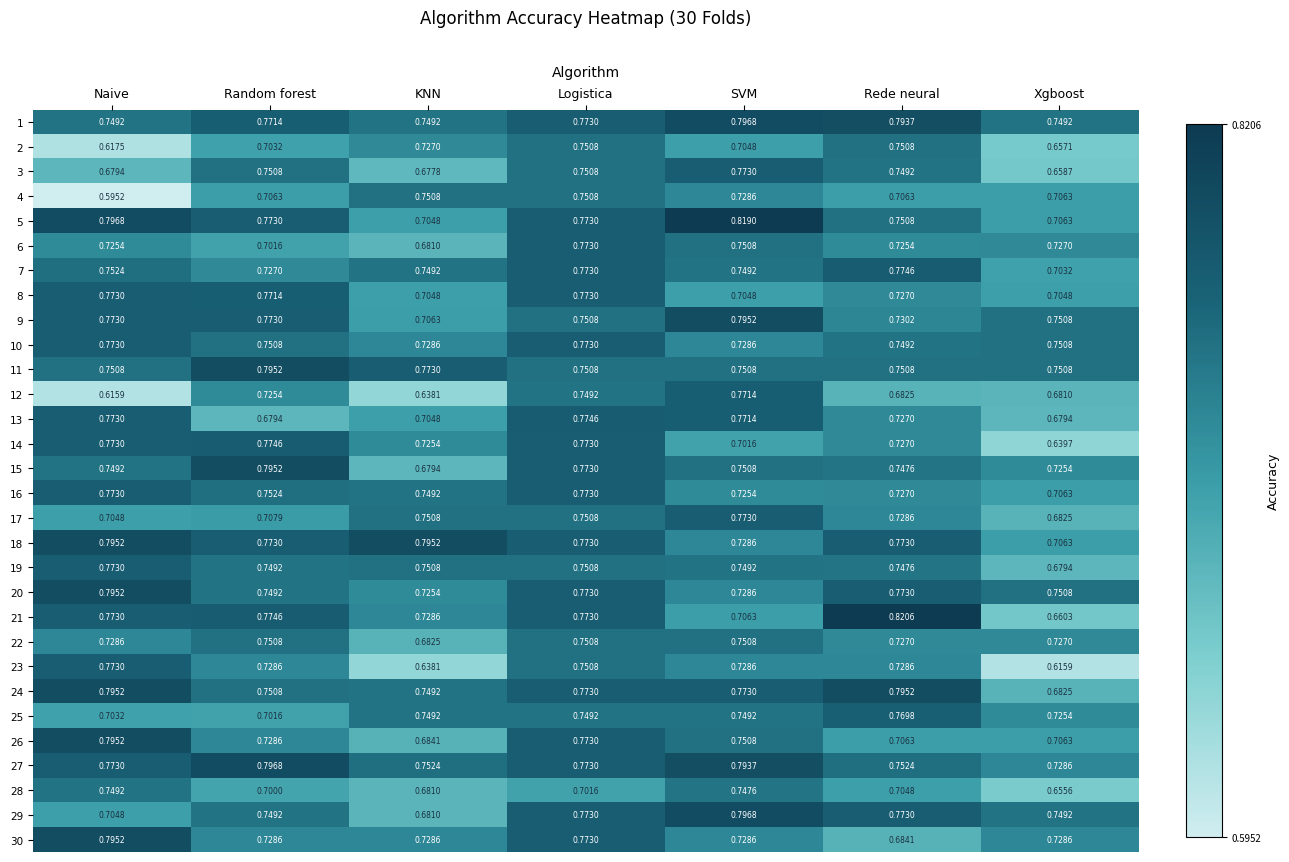

What is the total value across all series at SVM?

22.5